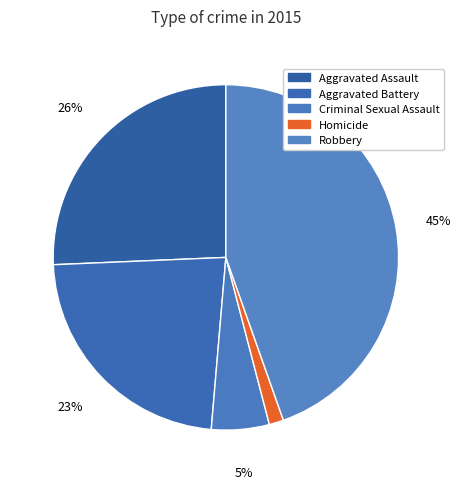

Count the number of slices in the pie.

5